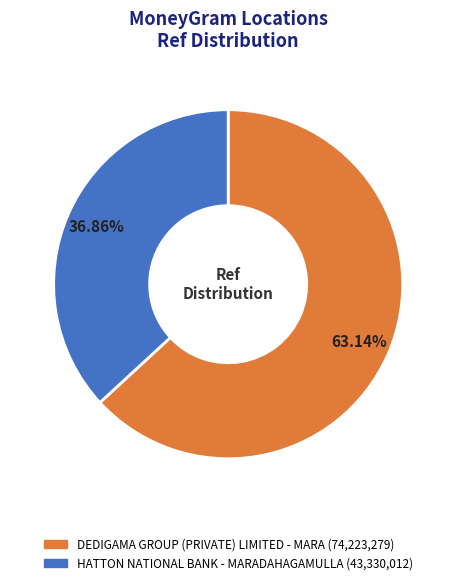

Which has a higher value, DEDIGAMA GROUP (PRIVATE) LIMITED - MARA or HATTON NATIONAL BANK - MARADAHAGAMULLA?

DEDIGAMA GROUP (PRIVATE) LIMITED - MARA